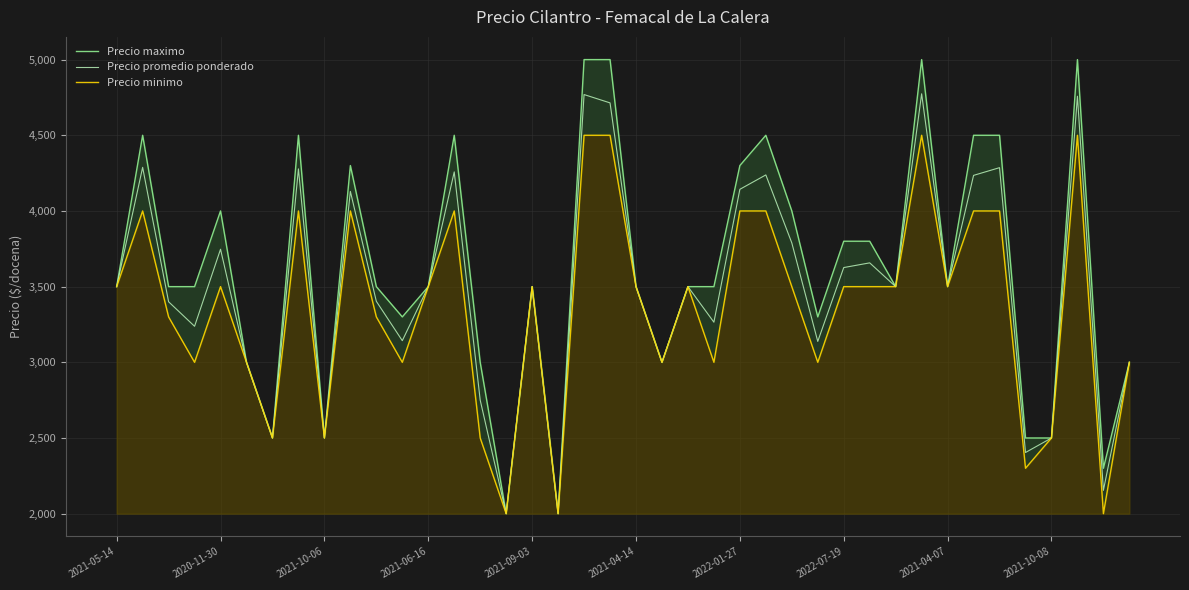

What is the highest value of the Precio promedio ponderado series?

4774